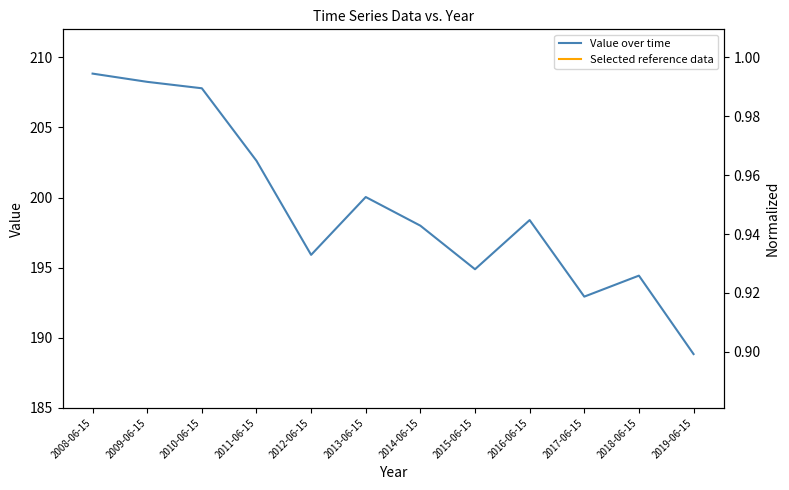

What is the difference between the maximum and minimum values?

20.0